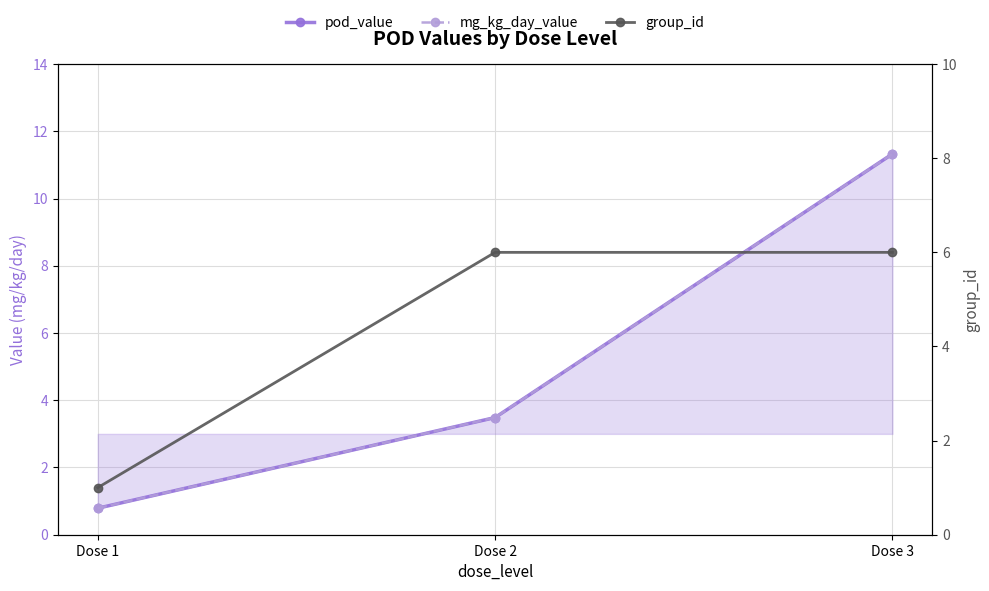

What is the sum of all mg_kg_day_value values?

15.6